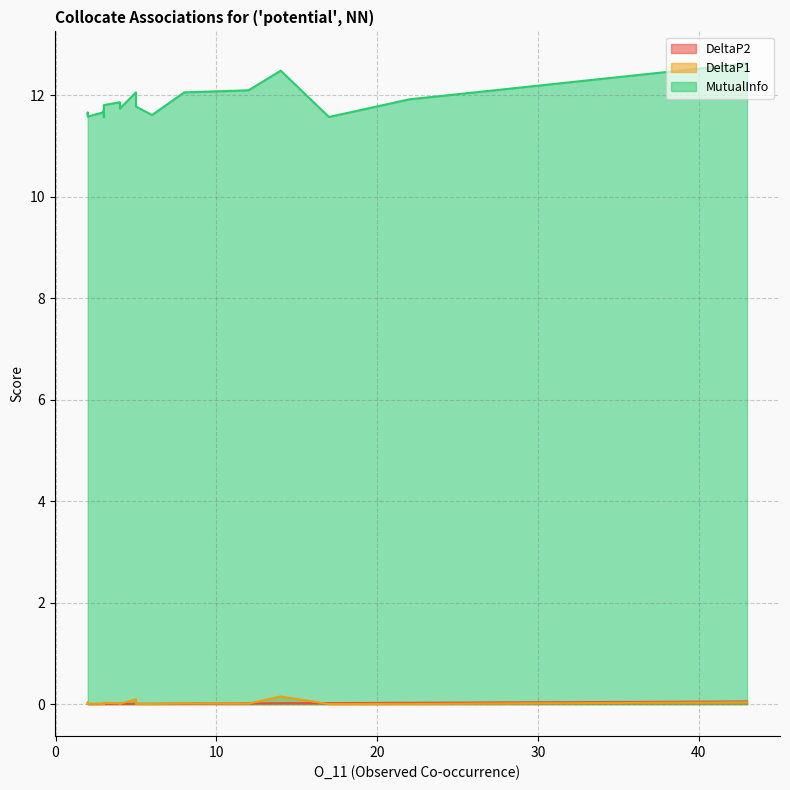

Where is the first local maximum for DeltaP2?

8